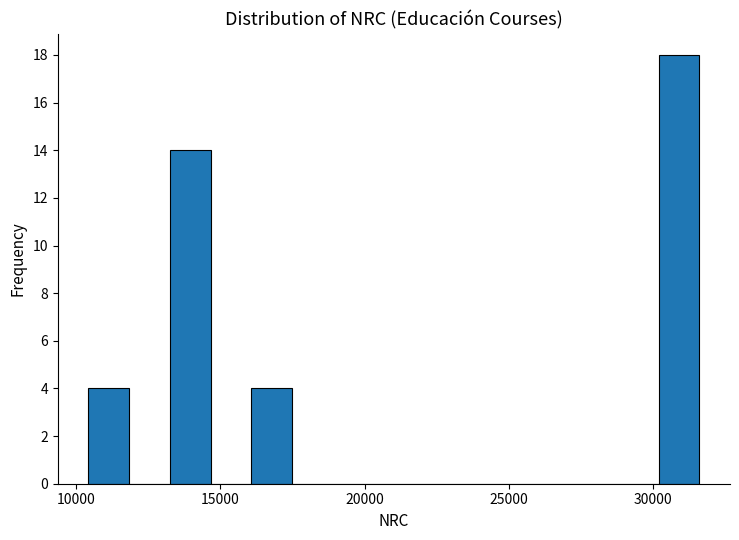

Around what value on the x-axis is the tallest bar? Give the approximate position of its centre, as read against the axis.

31000